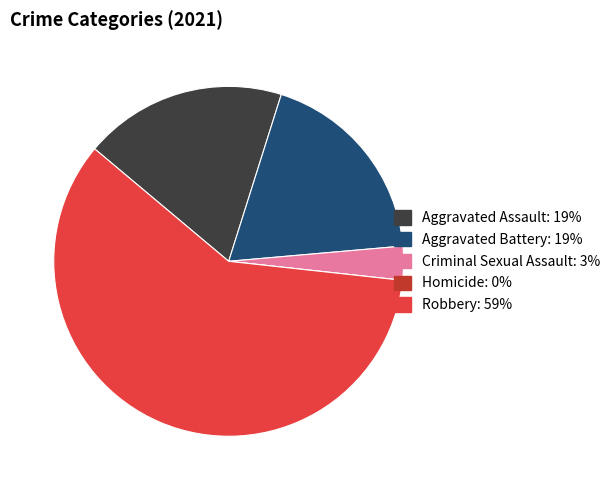

Is there a majority slice in this chart?

Yes